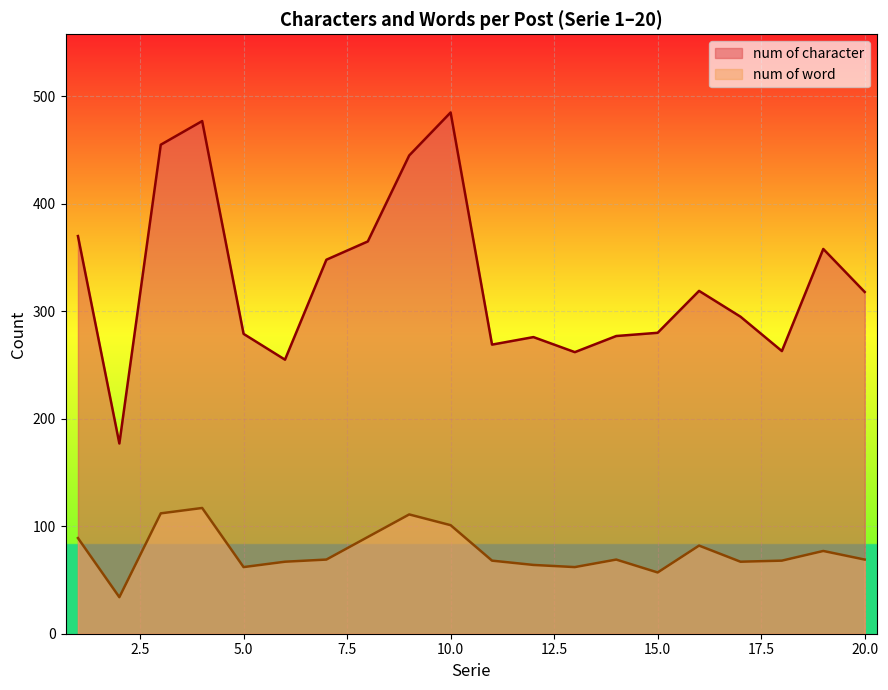

How many interior local valleys does the num of word series have?

5